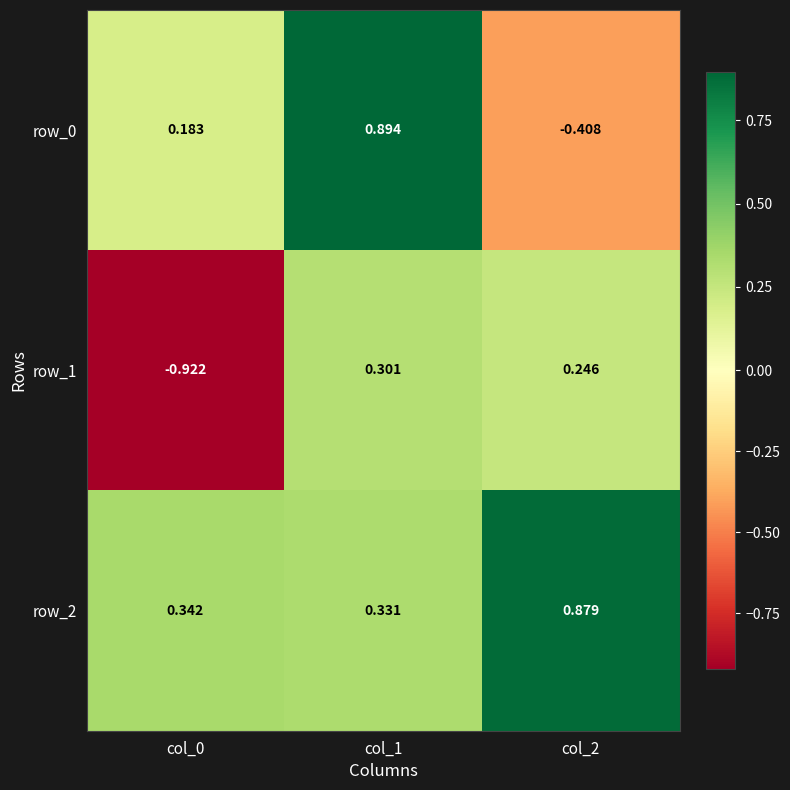

Rank the series at col_1 from highest to lowest value.

row_0, row_2, row_1